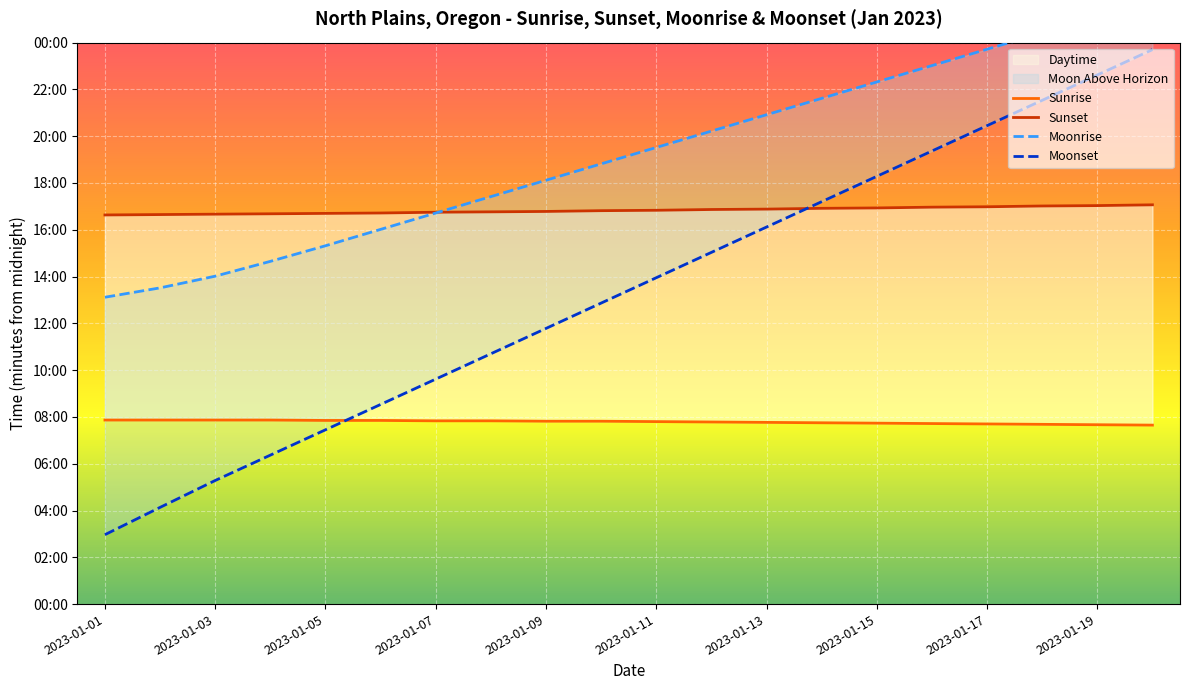

Reading left to right, transcribe all the data shown in this chart.

Sunrise: 472	472	472	472	471	471	470	470	469	469	468	467	466	465	464	463	462	461	460	459
Sunset: 998	999	1000	1001	1002	1003	1005	1006	1007	1009	1010	1012	1013	1015	1016	1018	1019	1021	1022	1024
Moonrise: 787	811	841	879	919	961	1003	1045	1087	1129	1171	1213	1255	1297	1339	1381	1423	1465	1507	1549
Moonset: 178	248	317	382	447	512	577	642	707	772	837	902	967	1032	1097	1162	1227	1292	1357	1422